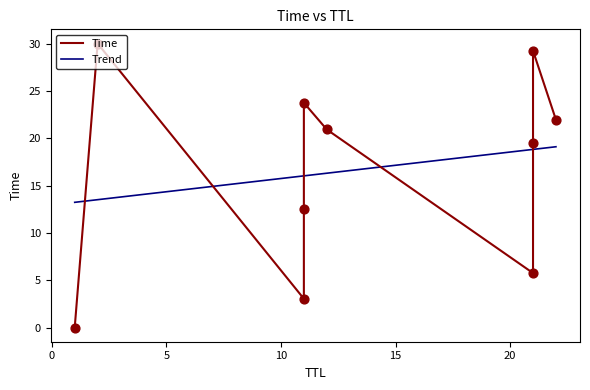

What is the ratio of the value at 2 to the value at 12?

1.4